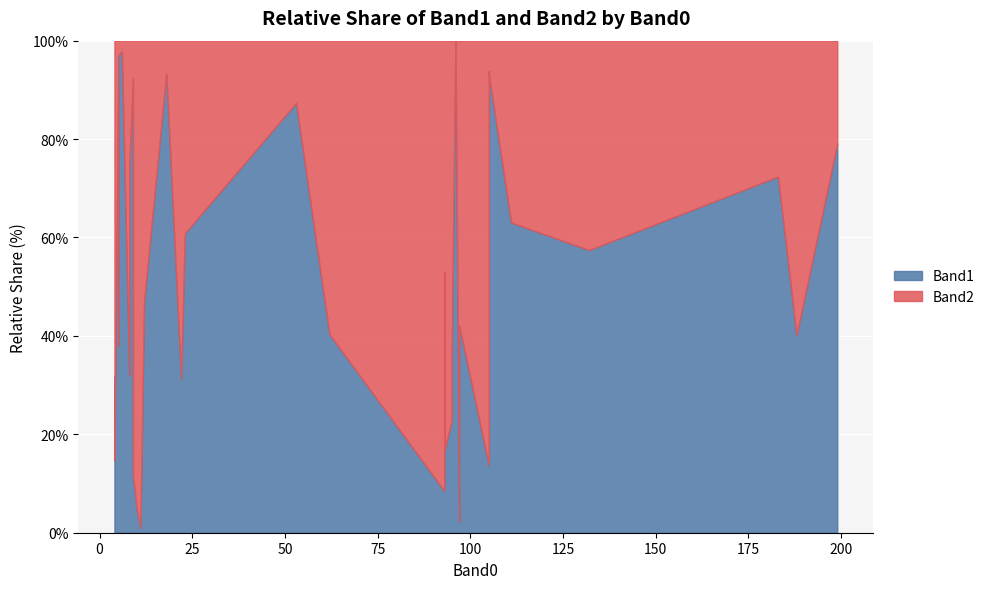

Which series changed the most between 6 and 18?

Band2